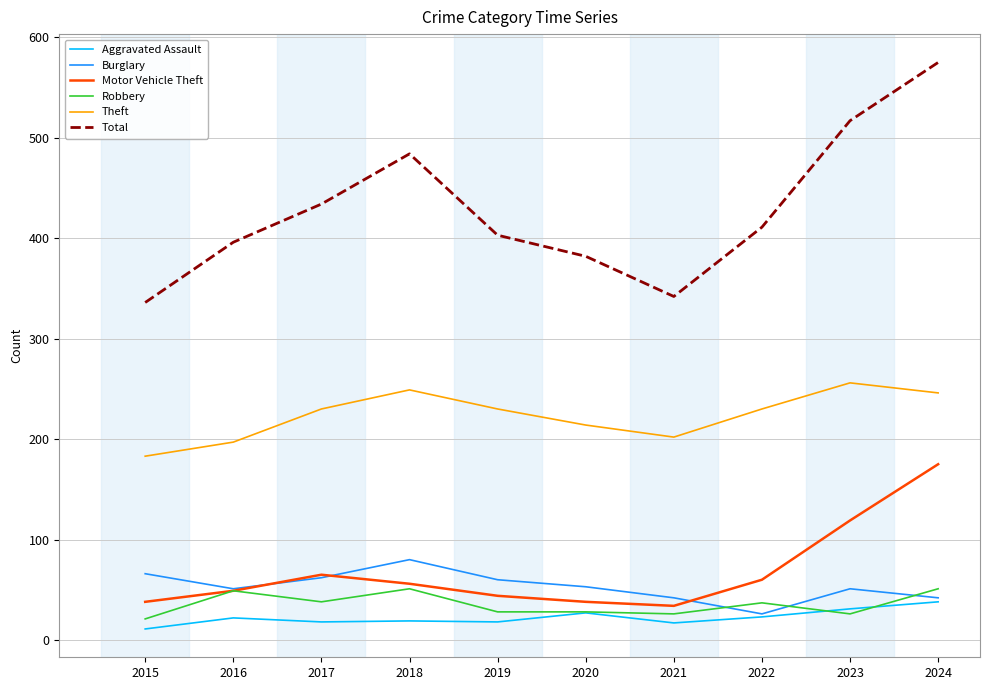

True or false: Burglary and Theft cross at least once.

False